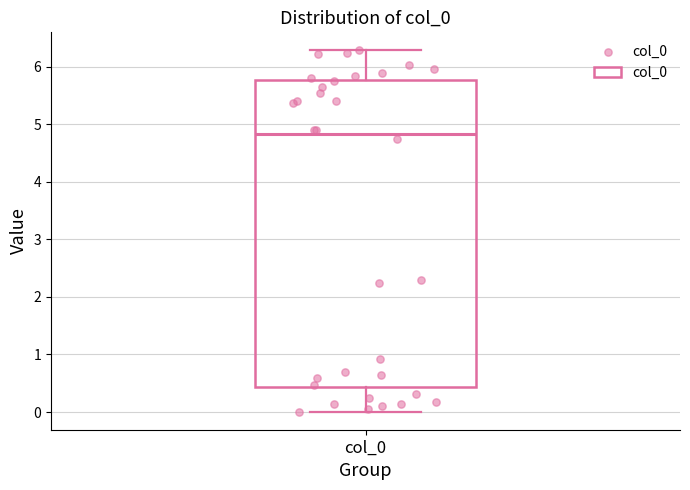

Where does the upper whisker of the box for col_0 end on the y-axis? The values are not printed on the chart, so give them approximately, as read against the axis.

6.3